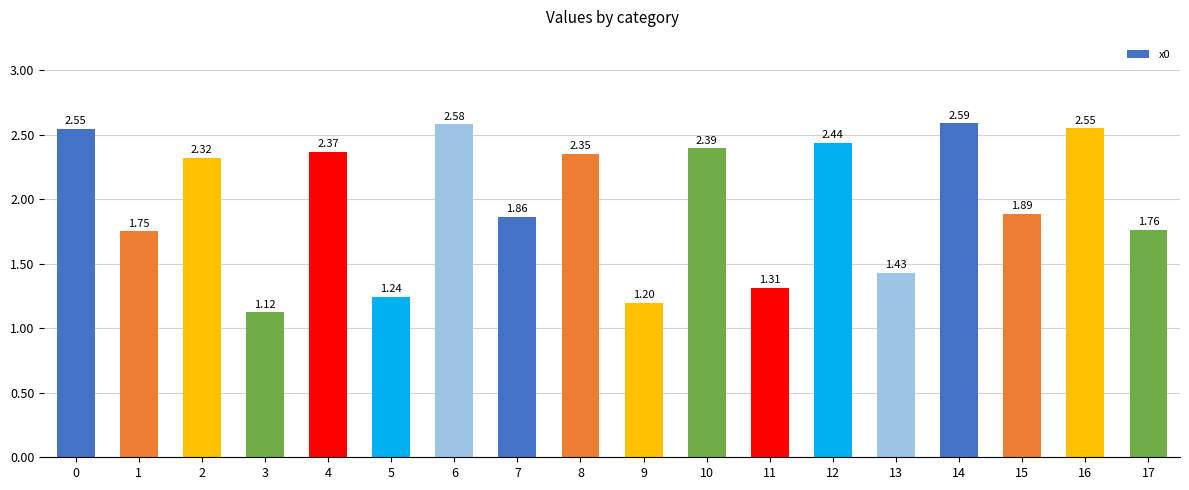

Approximately how many times larger is the value at 7 compared to 14?

0.7